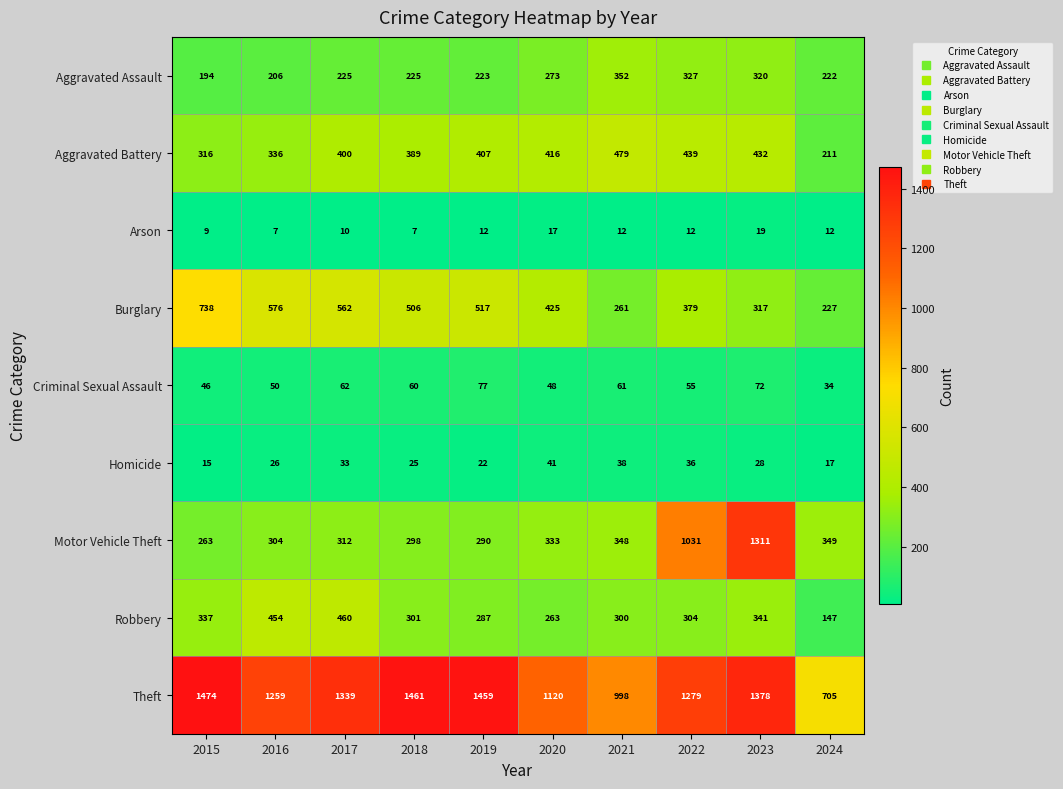

What is the difference between the Homicide values at 2024 and 2023?

11